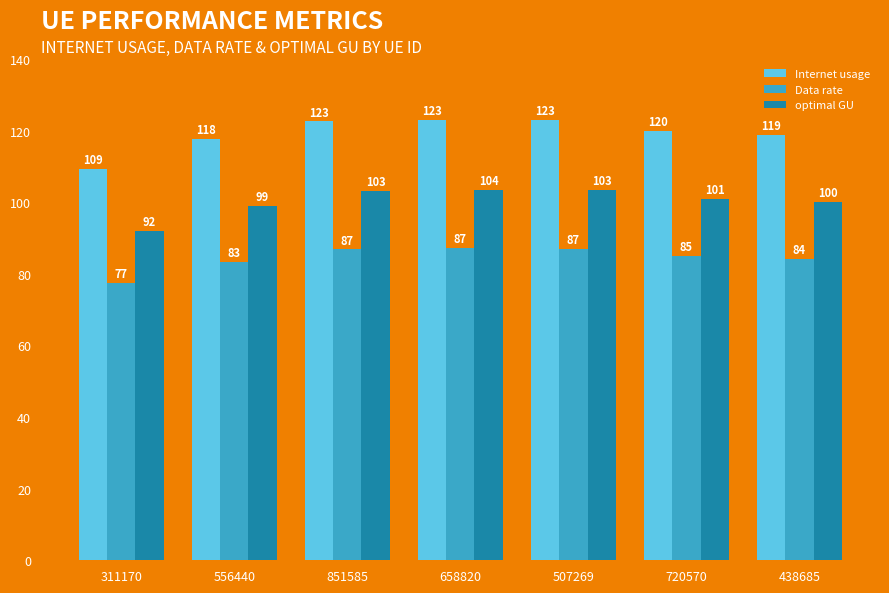

What is the difference between the Internet usage values at 556440 and 311170?

8.4